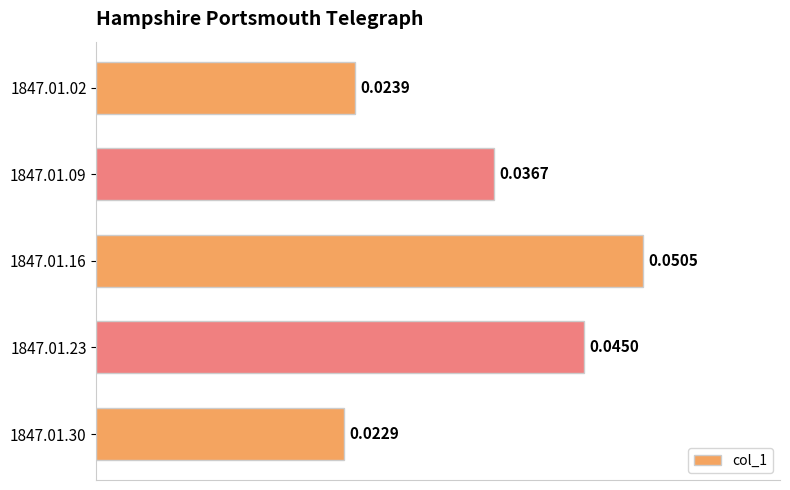

Are the bars grouped side by side (vs. stacked)?

No